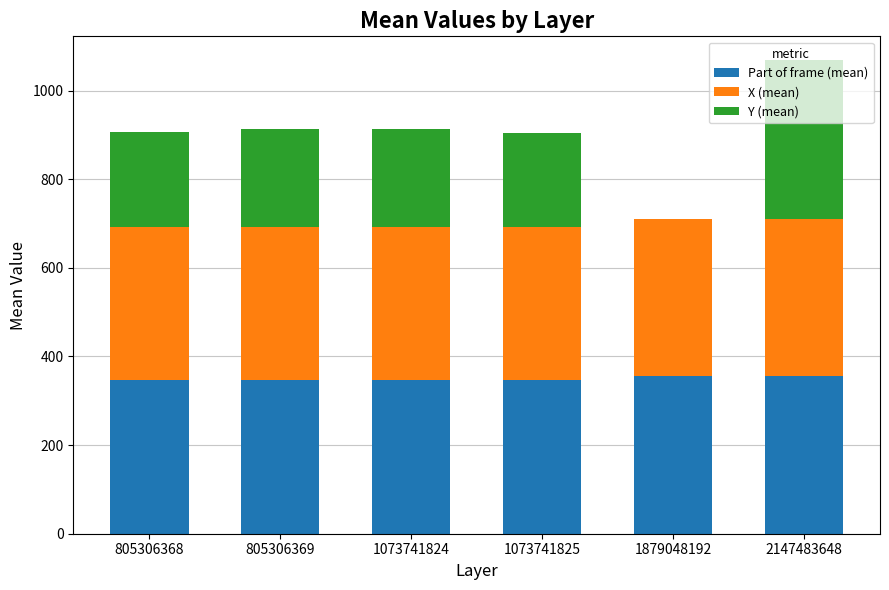

What are all the series names shown in the legend?

Part of frame (mean), X (mean), Y (mean)